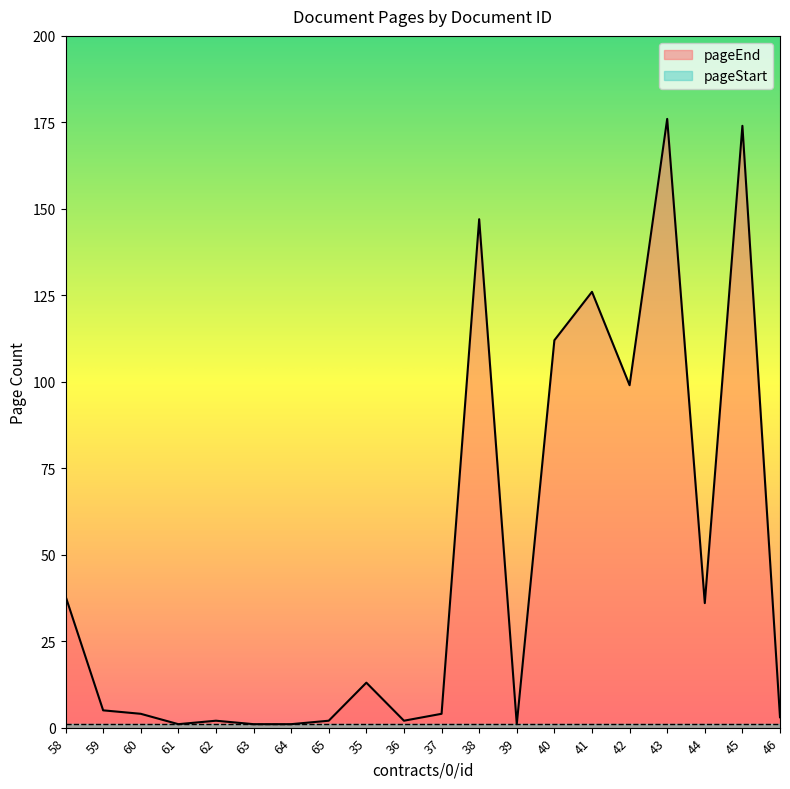

At which category does the data reach its first local peak?

62